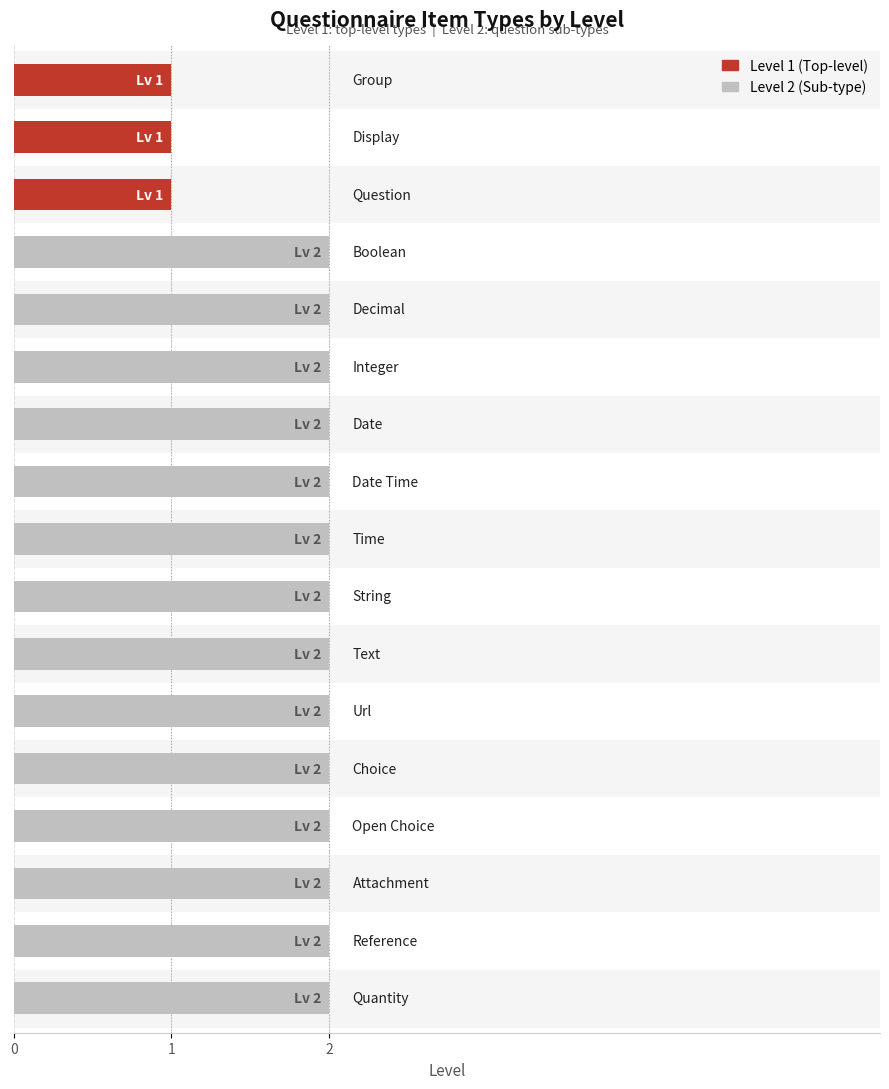

What is the sum of all values?

31